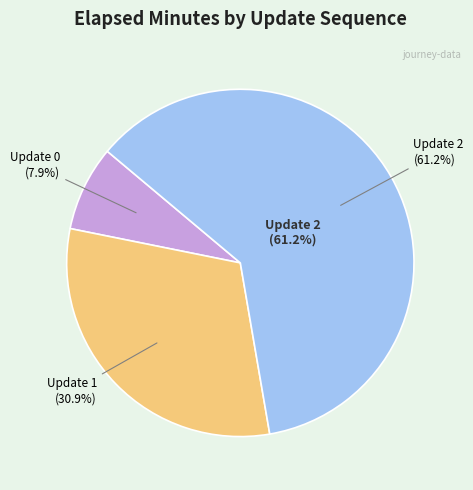

Is it true that Update 2 is 56% of the pie?

False